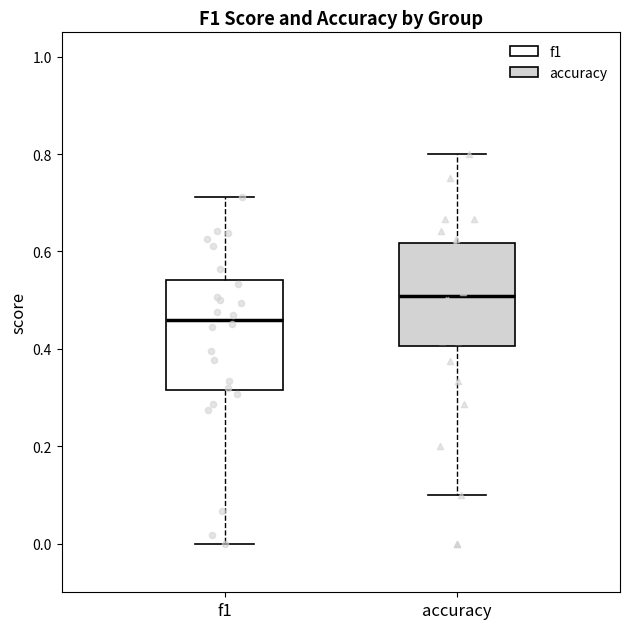

Reading left to right, read every box against the y-axis: the position of its median line, the range the box covers, and the ends of its whiskers. The values are not printed on the chart, so give them approximately, as read against the axis.

f1: median 0.46, box 0.32 to 0.54, whiskers 0.00 to 0.72
accuracy: median 0.50, box 0.40 to 0.62, whiskers 0.10 to 0.80